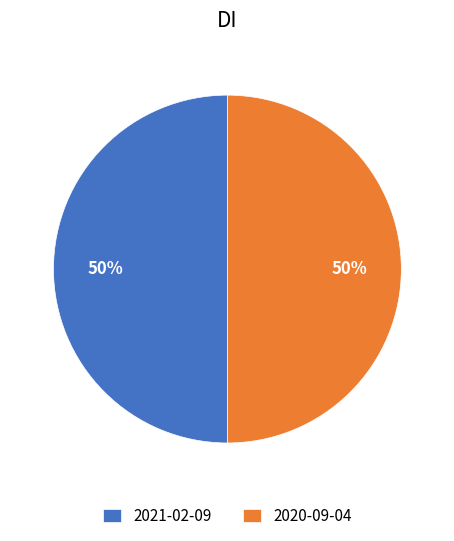

What is the ratio of the value at 2021-02-09 to the value at 2020-09-04?

1.0